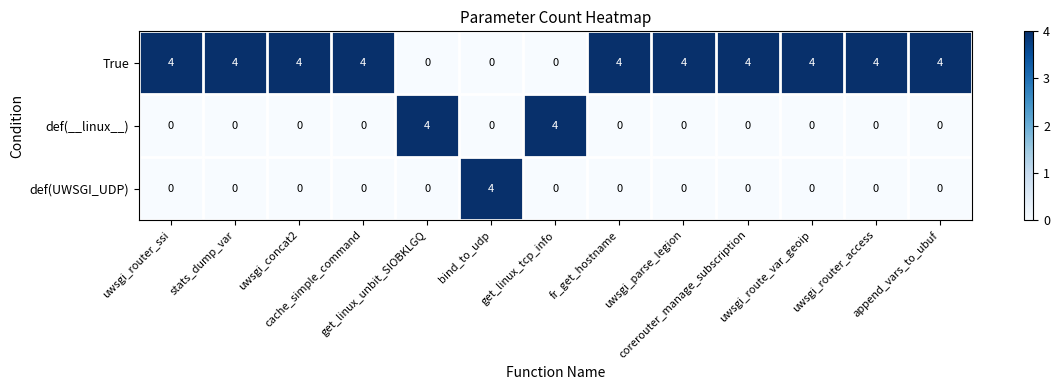

How many True values are between 4 and 5?

10